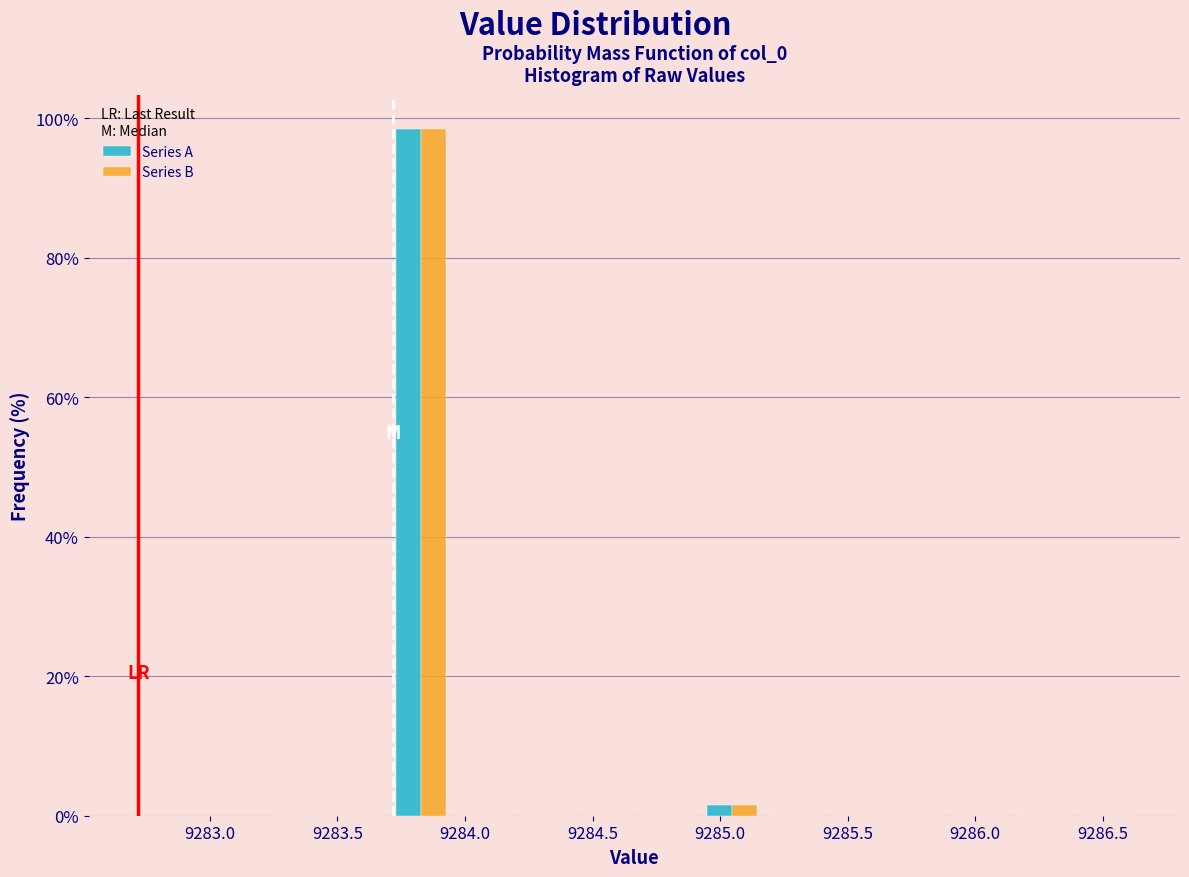

Reading left to right, transcribe this chart: for each range on the x-axis, give the height of each series' bar. Neither the bar edges nor the heights are printed on the chart, so give them approximately, as read against the axes.

9283.20 to 9283.45: Series A=0	Series B=0
9283.45 to 9283.70: Series A=0	Series B=0
9283.70 to 9283.95: Series A=98	Series B=98
9283.95 to 9284.20: Series A=0	Series B=0
9284.20 to 9284.45: Series A=0	Series B=0
9284.45 to 9284.70: Series A=0	Series B=0
9284.70 to 9284.95: Series A=0	Series B=0
9284.95 to 9285.15: Series A=under 2	Series B=under 2
9285.15 to 9285.40: Series A=0	Series B=0
9285.40 to 9285.65: Series A=0	Series B=0
9285.65 to 9285.90: Series A=0	Series B=0
9285.90 to 9286.15: Series A=0	Series B=0
9286.15 to 9286.40: Series A=0	Series B=0
9286.40 to 9286.65: Series A=0	Series B=0